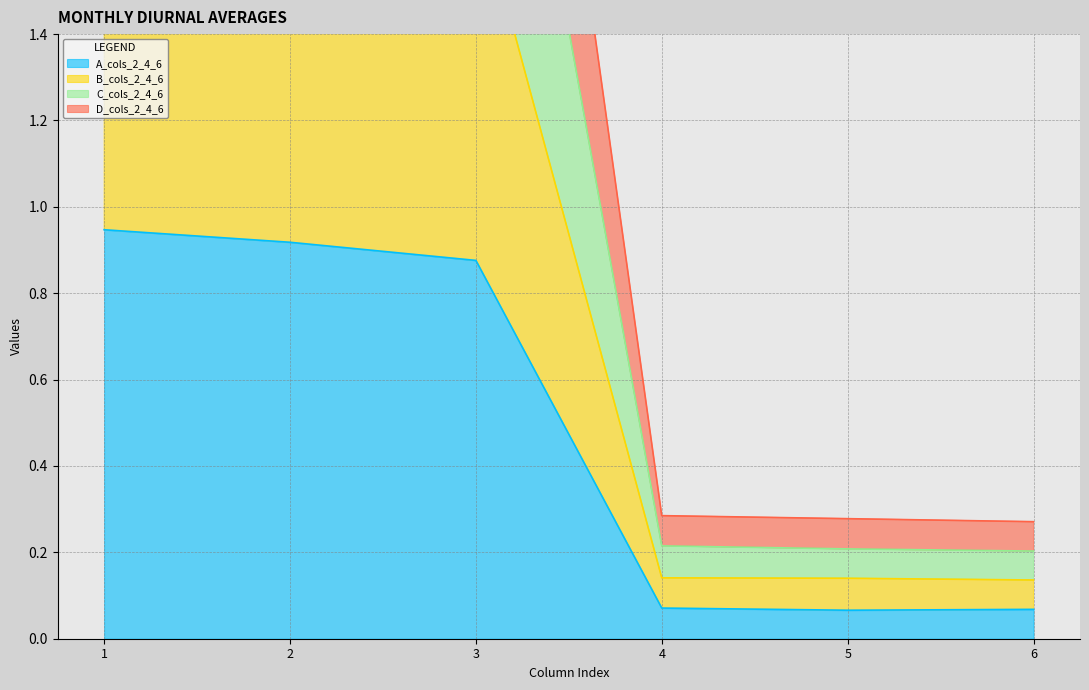

How many values in the B_cols_2_4_6 series are below 1?

3